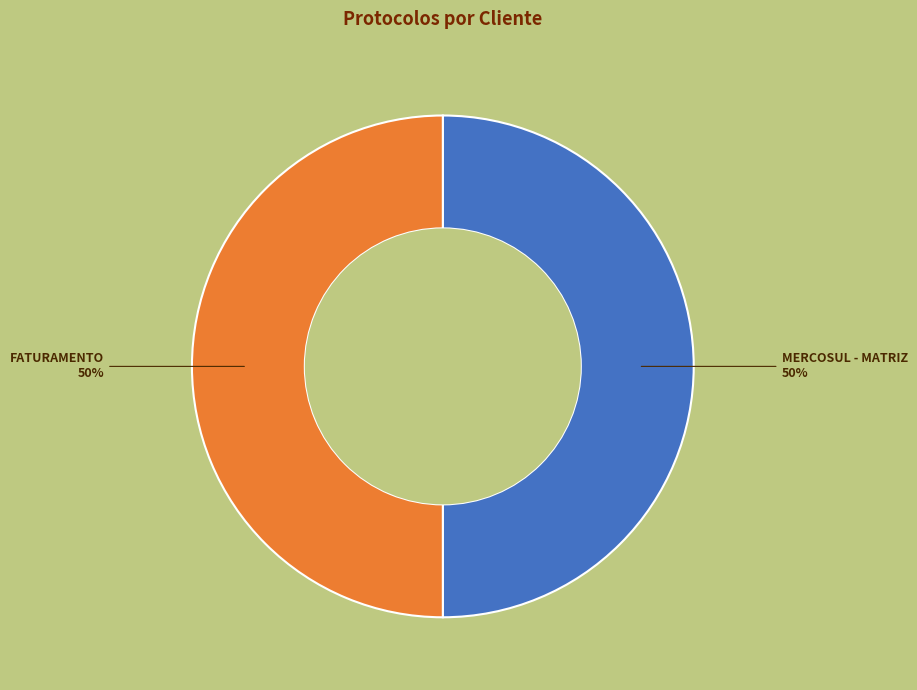

Do MERCOSUL - MATRIZ and FATURAMENTO together represent more than half of the pie?

Yes